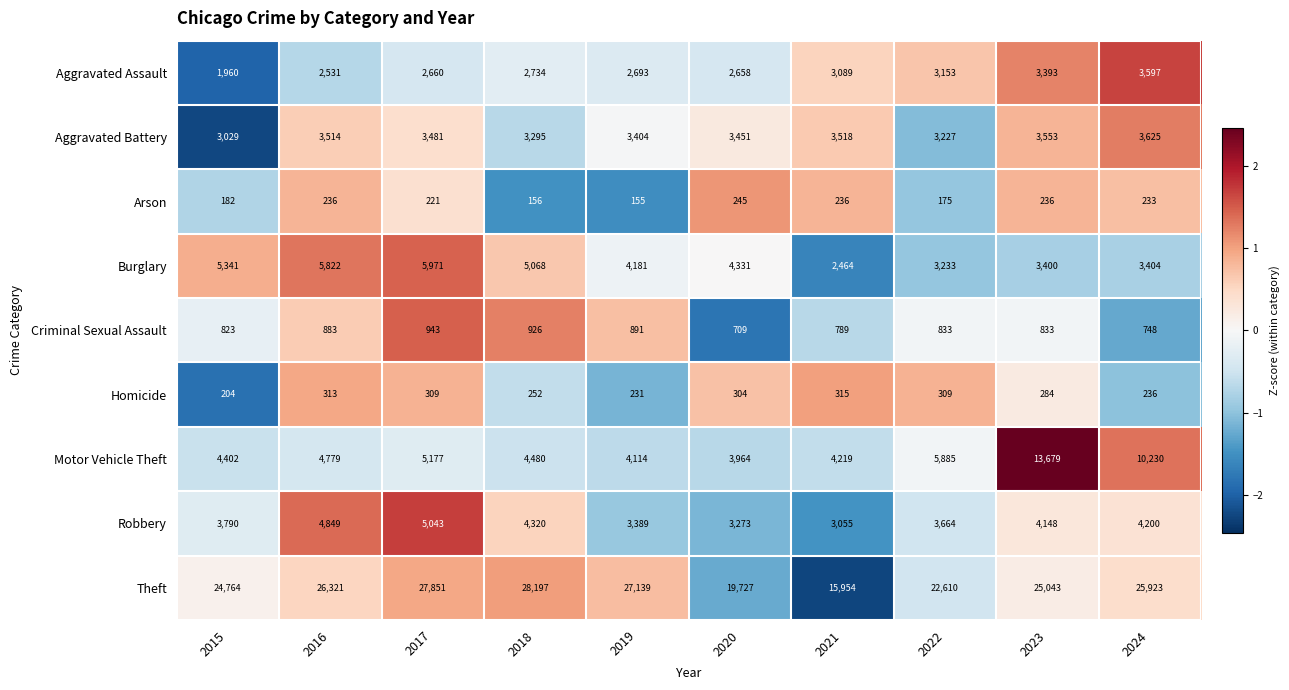

At which category does the chart reach its minimum across all series?

2019